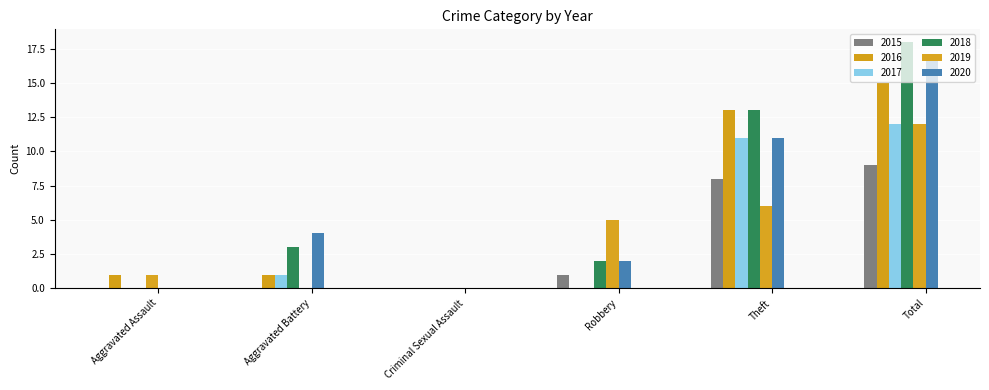

Rank the categories by 2017 value from lowest to highest.

Aggravated Assault, Criminal Sexual Assault, Robbery, Aggravated Battery, Theft, Total